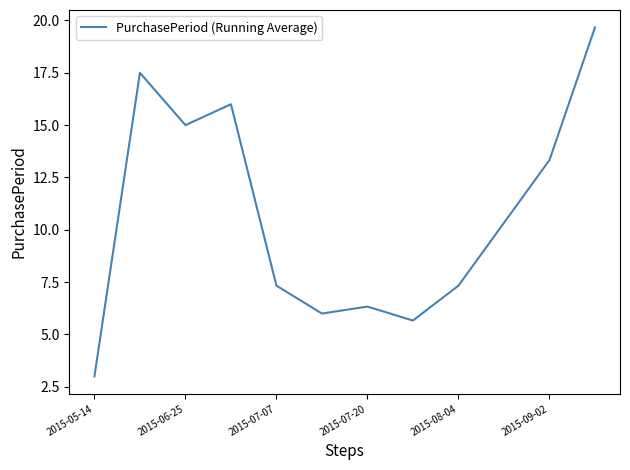

What is the difference between the maximum and minimum values?

16.7